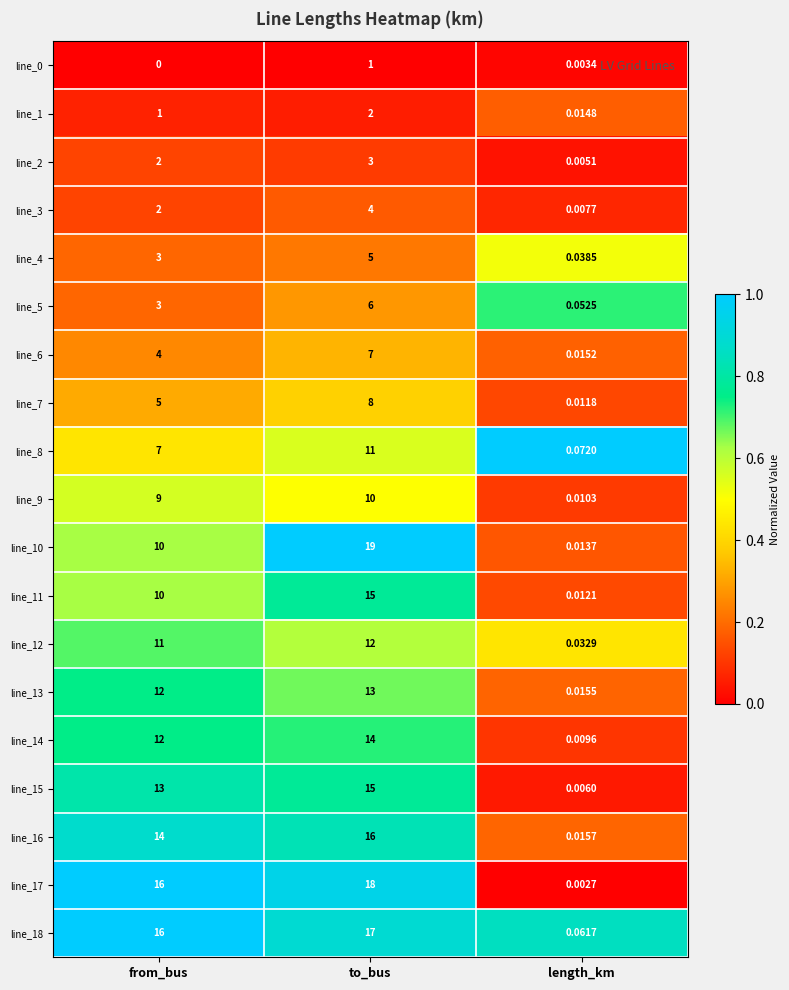

List the labels in order of line_13 value, smallest first.

length_km, from_bus, to_bus